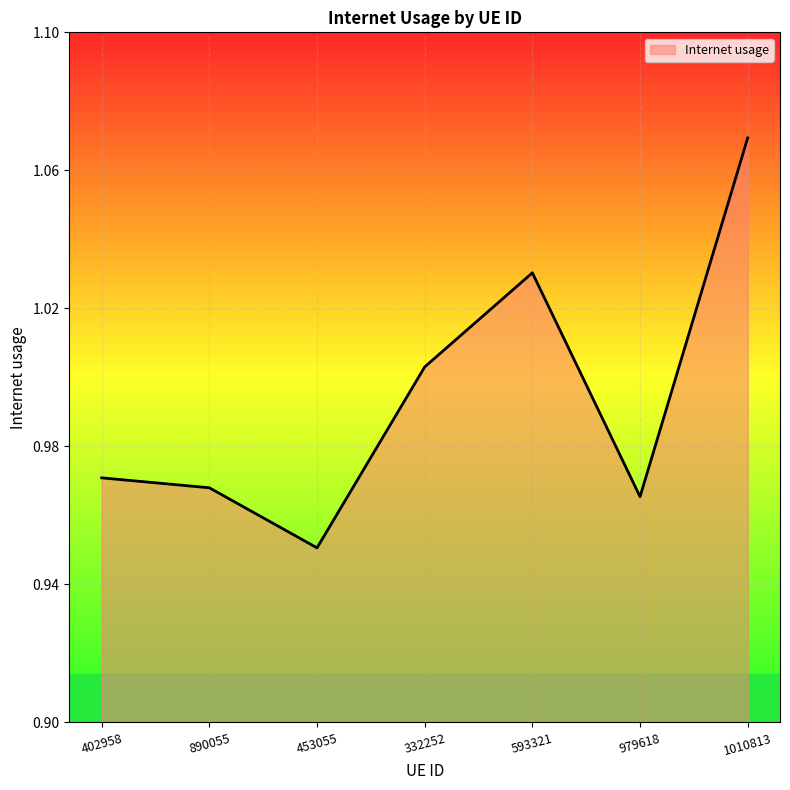

True or false: there are more than 0 points higher than both neighbors.

True